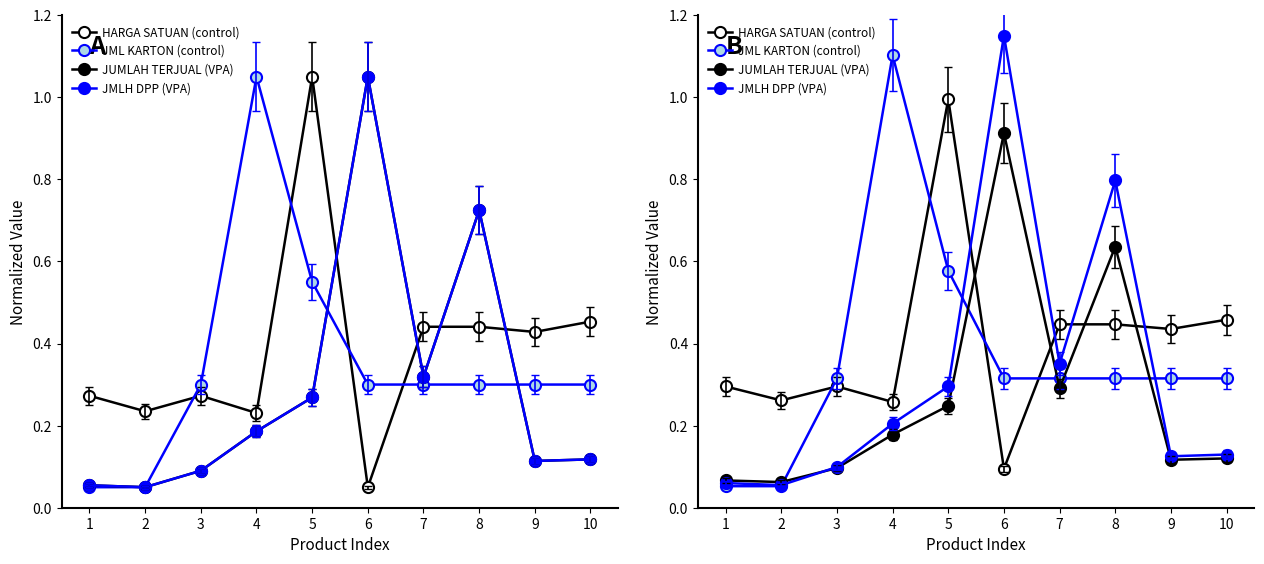

Which series has the largest range (max minus min)?

JMLH DPP (VPA)